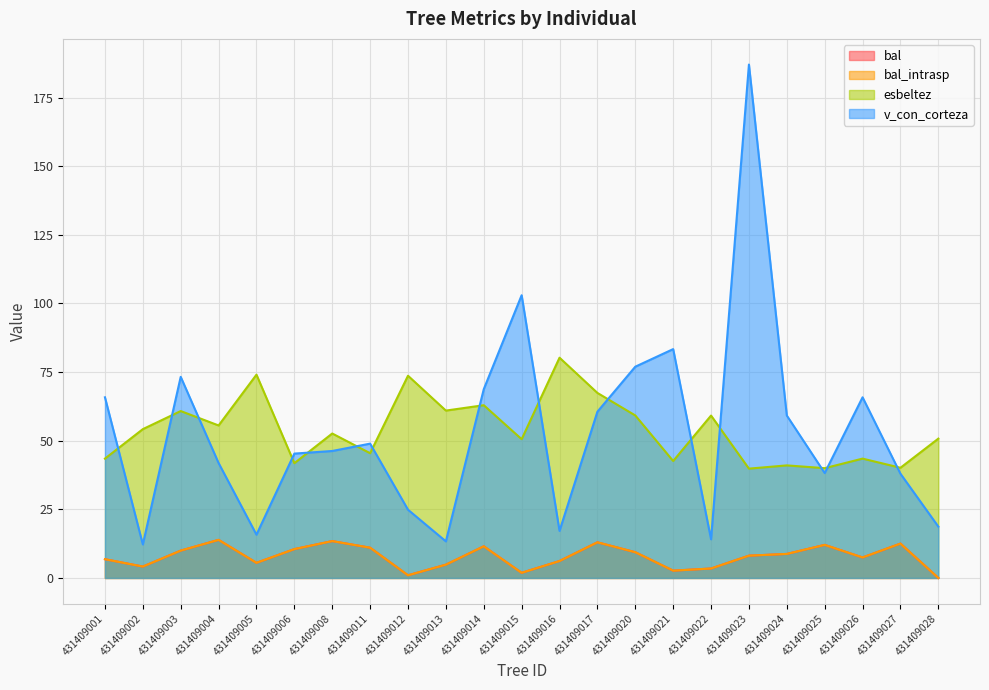

Is it true that esbeltez equals 12.9 at 431409027?

False